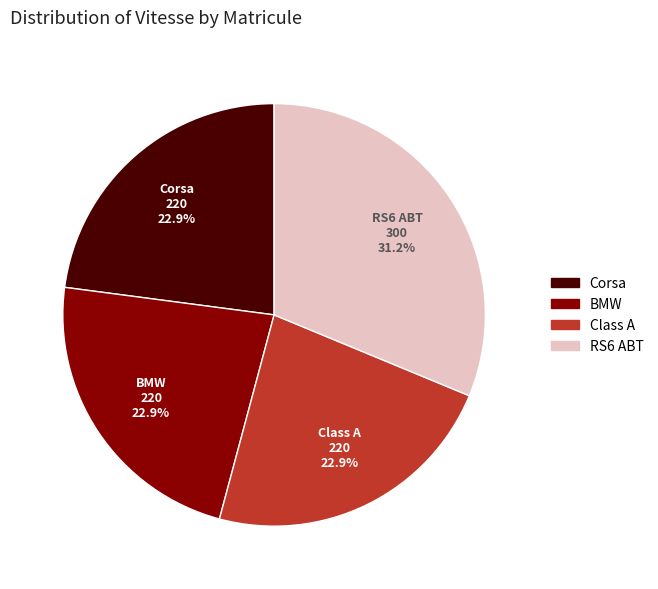

Is Class A the majority of the pie?

No